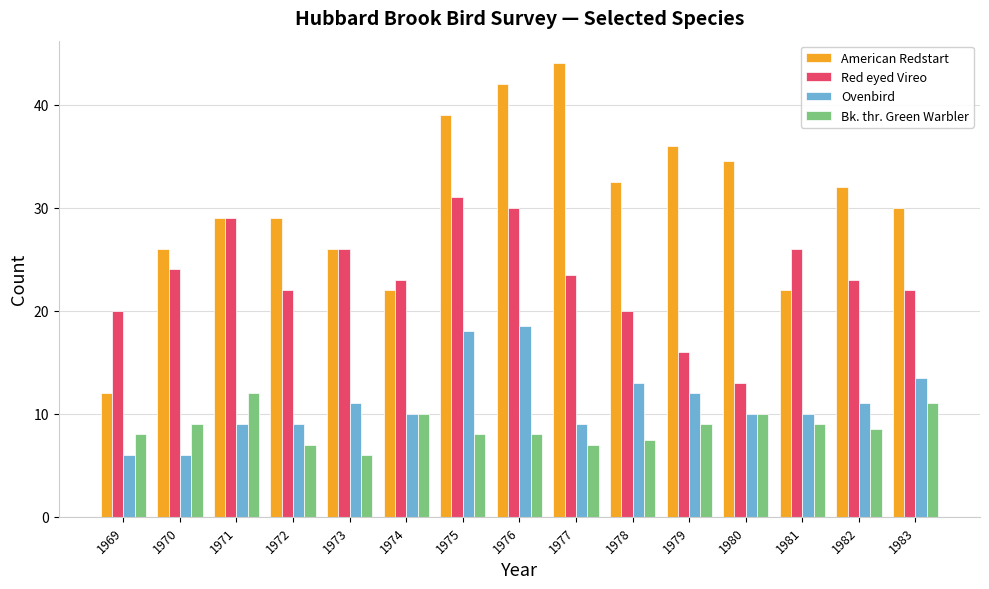

Reading right to left, extract all data points from this chart.

American Redstart: 1983=30.0	1982=32.0	1981=22.0	1980=34.5	1979=36.0	1978=32.5	1977=44.0	1976=42.0	1975=39.0	1974=22.0	1973=26.0	1972=29.0	1971=29.0	1970=26.0	1969=12.0
Red eyed Vireo: 1983=22.0	1982=23.0	1981=26.0	1980=13.0	1979=16.0	1978=20.0	1977=23.5	1976=30.0	1975=31.0	1974=23.0	1973=26.0	1972=22.0	1971=29.0	1970=24.0	1969=20.0
Ovenbird: 1983=13.5	1982=11.0	1981=10.0	1980=10.0	1979=12.0	1978=13.0	1977=9.0	1976=18.5	1975=18.0	1974=10.0	1973=11.0	1972=9.0	1971=9.0	1970=6.0	1969=6.0
Bk. thr. Green Warbler: 1983=11.0	1982=8.5	1981=9.0	1980=10.0	1979=9.0	1978=7.5	1977=7.0	1976=8.0	1975=8.0	1974=10.0	1973=6.0	1972=7.0	1971=12.0	1970=9.0	1969=8.0